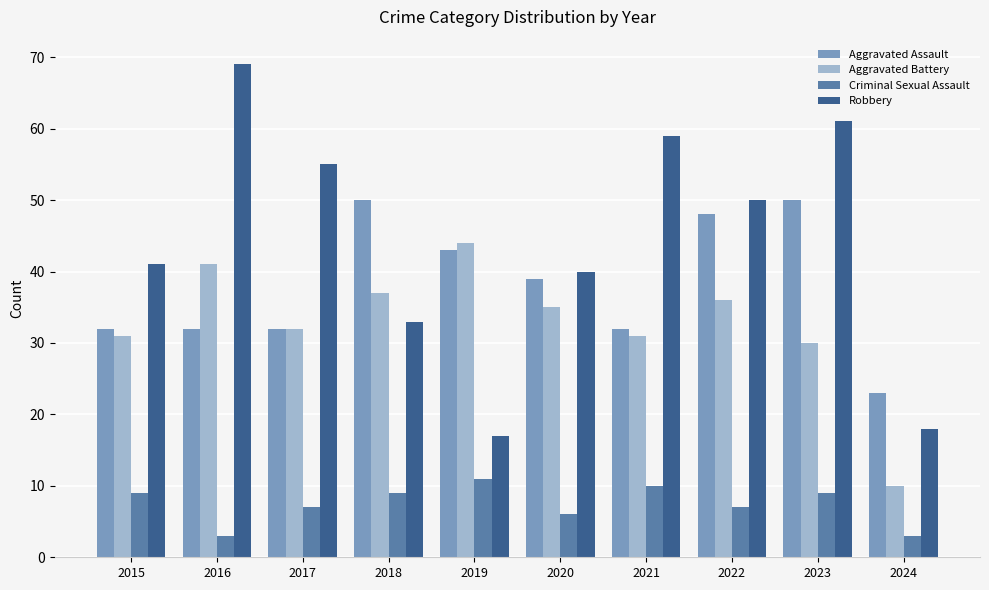

What is the difference between the highest and lowest values at 2019?

33